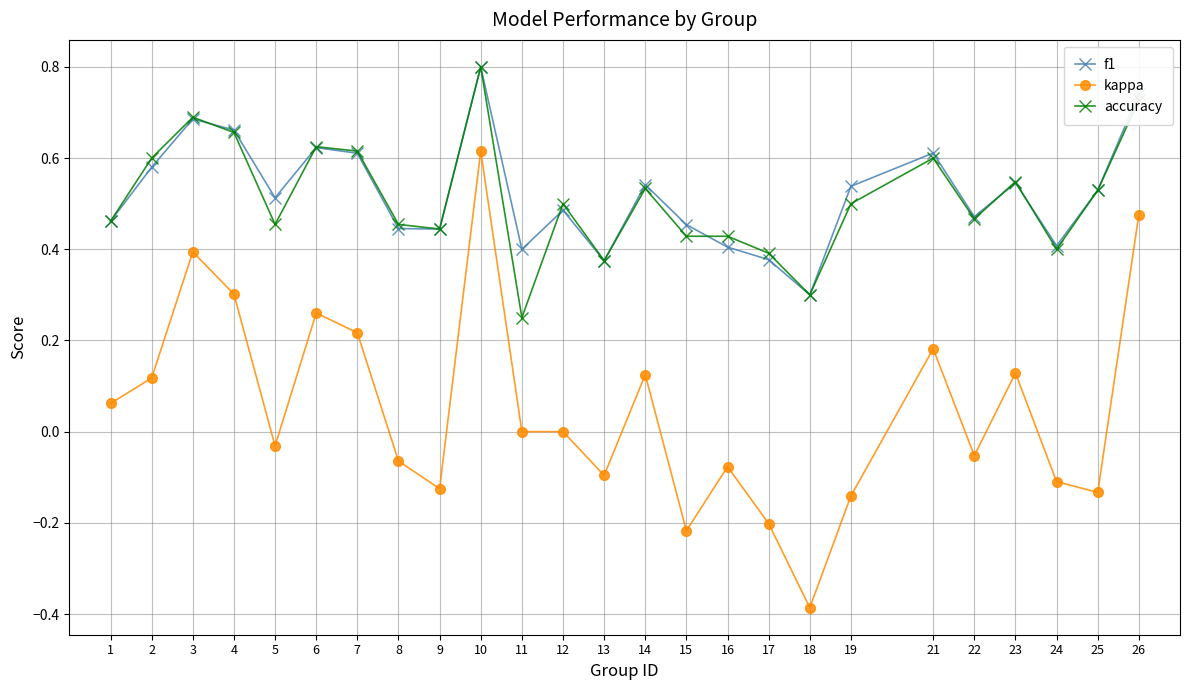

Is the value of kappa at 21 greater than the value of f1 at 17?

No